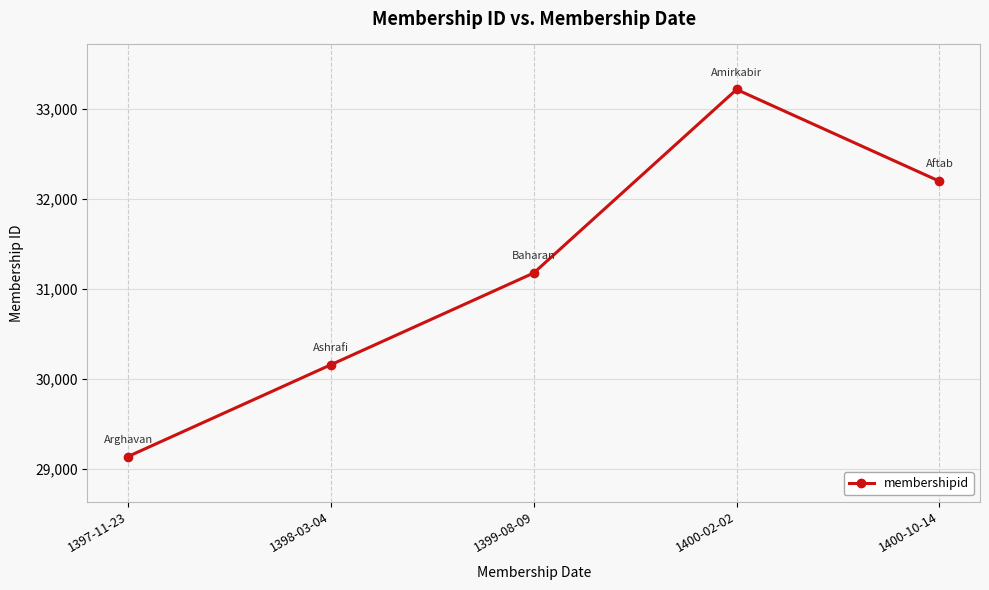

Does the chart have visible grid lines?

Yes